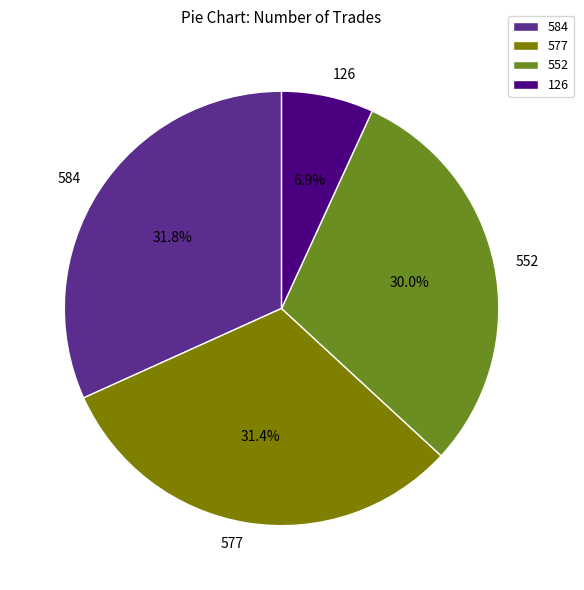

Which has a higher value, 126 or 577?

577